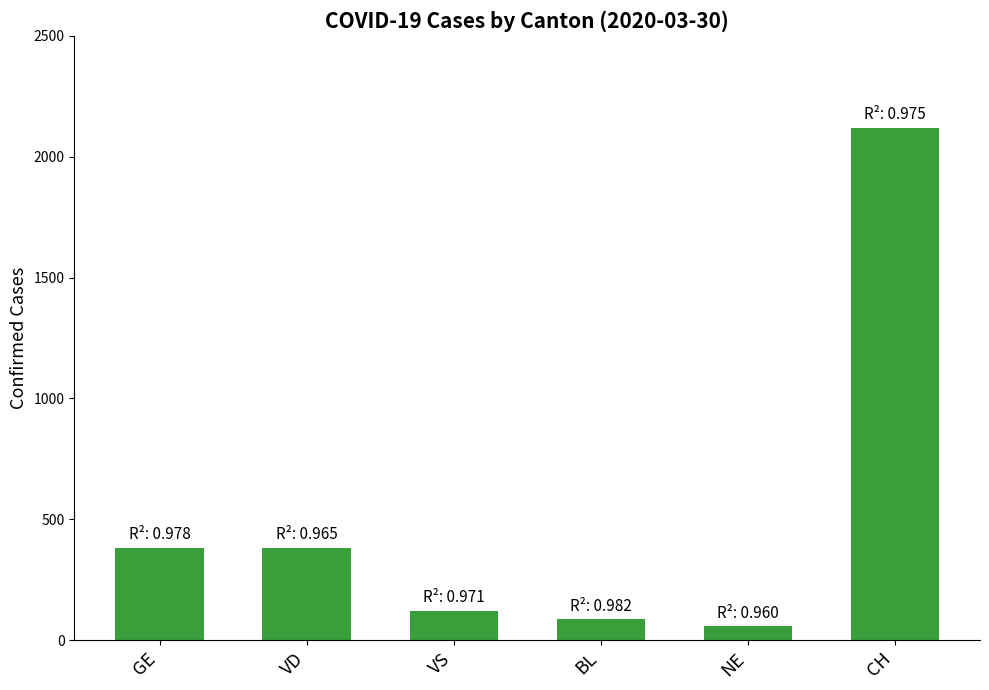

Approximately how many times larger is the value at VS compared to NE?

2.1